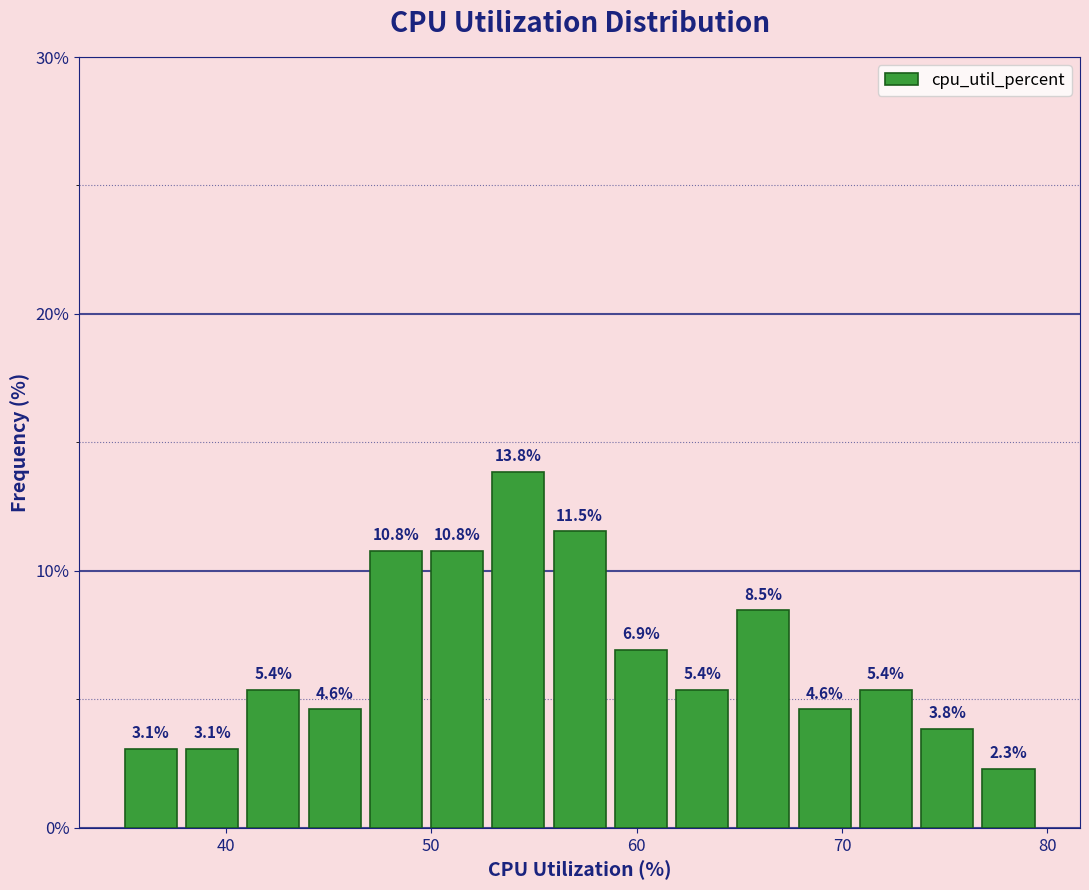

Around what value on the x-axis is the tallest bar? Give the approximate position of its centre, as read against the axis.

54